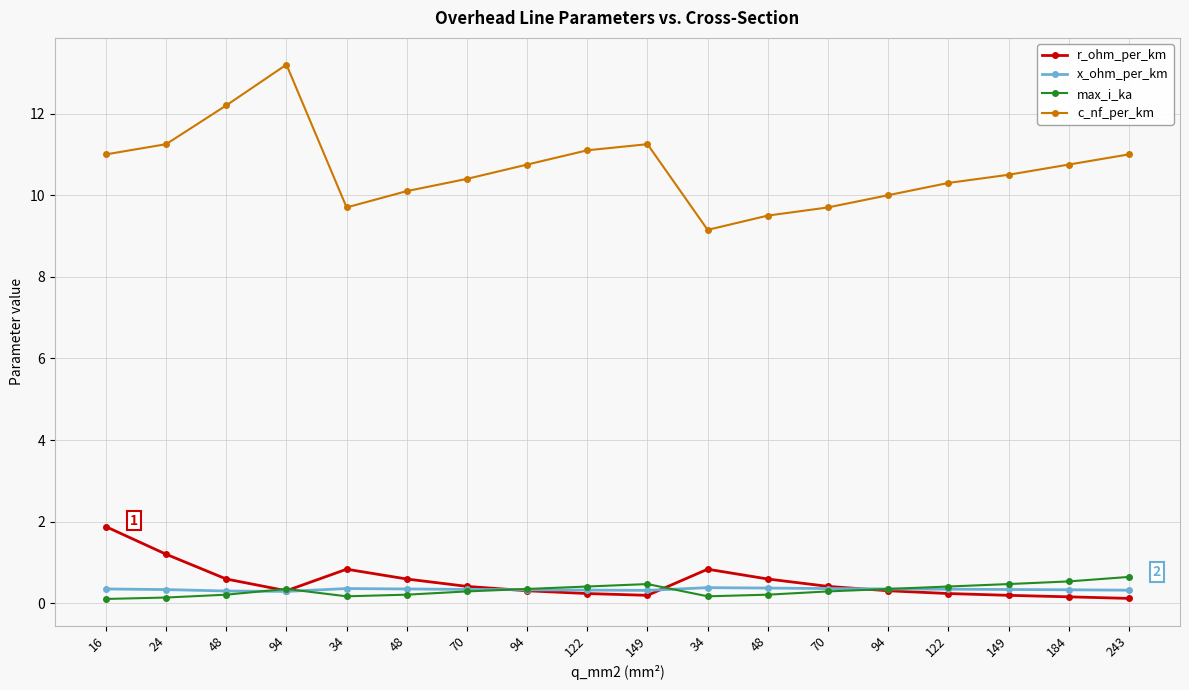

Reading left to right, what are all the values shown in this chart?

r_ohm_per_km: 1.9	1.2	0.6	0.3	0.8	0.6	0.4	0.3	0.2	0.2	0.8	0.6	0.4	0.3	0.2	0.2	0.2	0.1
x_ohm_per_km: 0.3	0.3	0.3	0.3	0.4	0.3	0.3	0.3	0.3	0.3	0.4	0.4	0.4	0.3	0.3	0.3	0.3	0.3
max_i_ka: 0.1	0.1	0.2	0.3	0.2	0.2	0.3	0.3	0.4	0.5	0.2	0.2	0.3	0.3	0.4	0.5	0.5	0.6
c_nf_per_km: 11.0	11.2	12.2	13.2	9.7	10.1	10.4	10.8	11.1	11.2	9.2	9.5	9.7	10.0	10.3	10.5	10.8	11.0